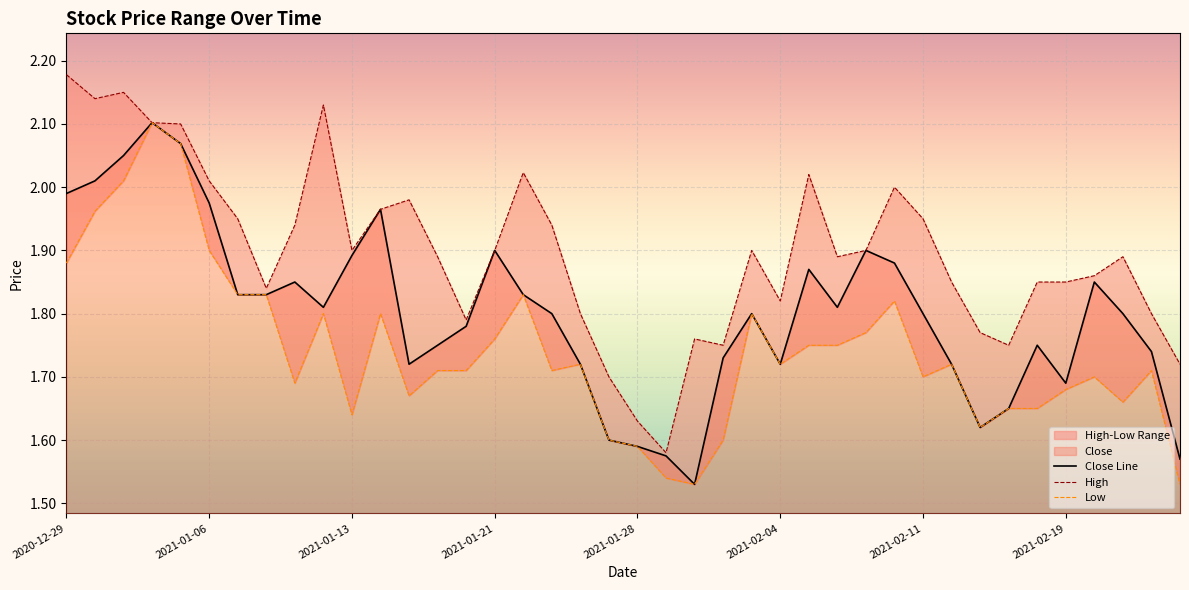

True or false: Close Line has a value of 1.8 at 2021-02-11.

True